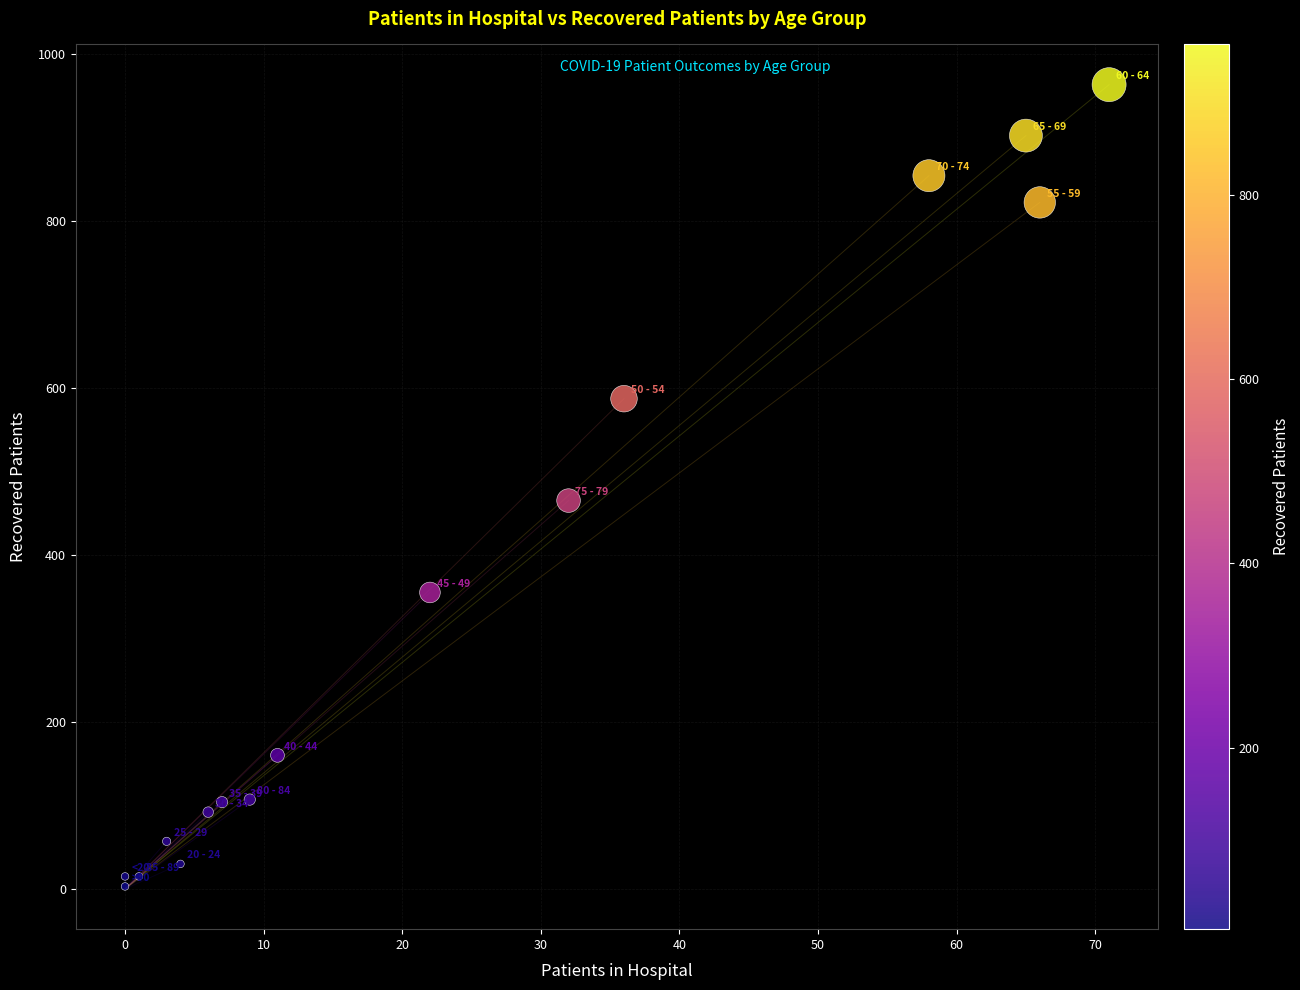

What is the range of X values (max minus min)?

71